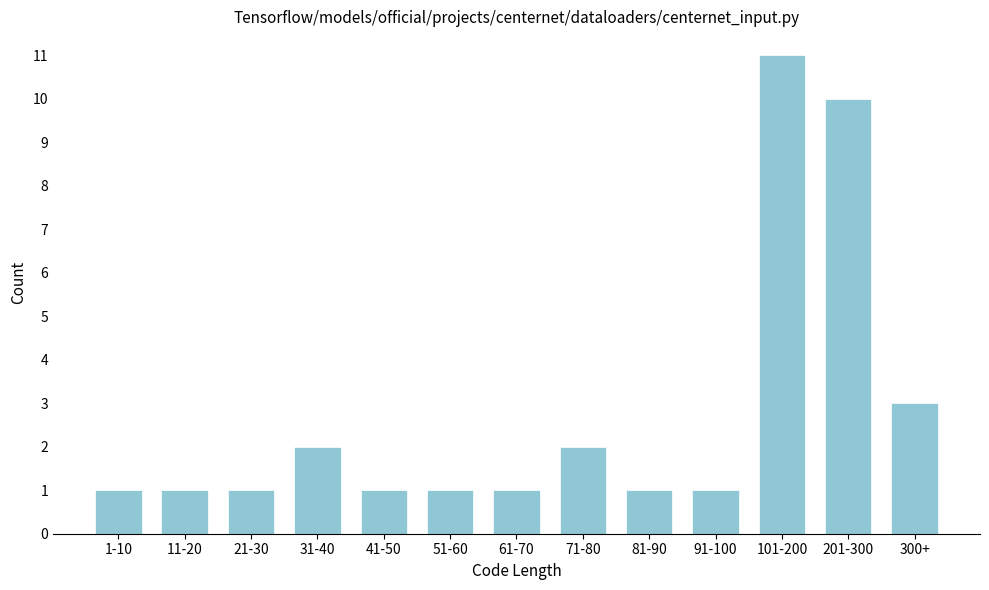

Reading left to right, transcribe all the data shown in this chart.

1-10=1	11-20=1	21-30=1	31-40=2	41-50=1	51-60=1	61-70=1	71-80=2	81-90=1	91-100=1	101-200=11	201-300=10	300+=3